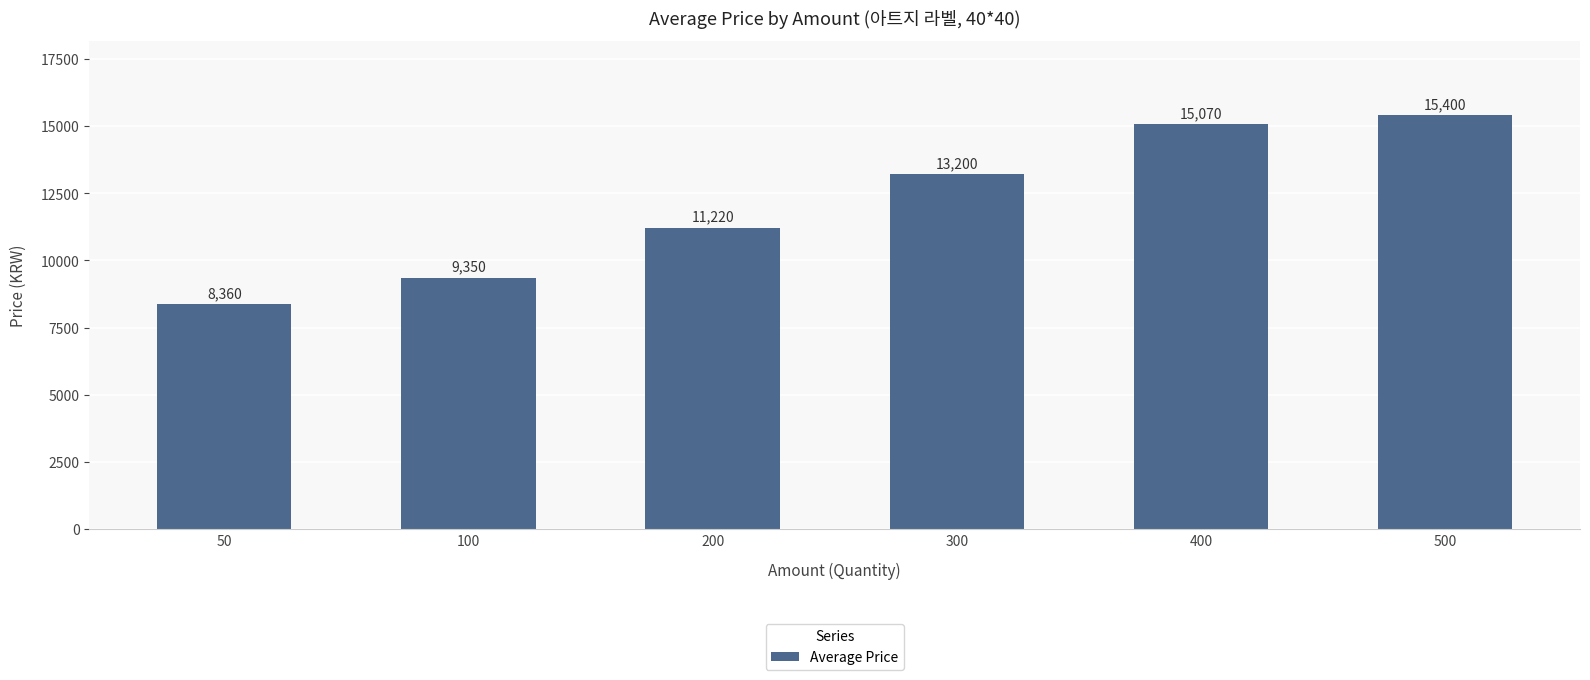

What is the sum of all values?

72600